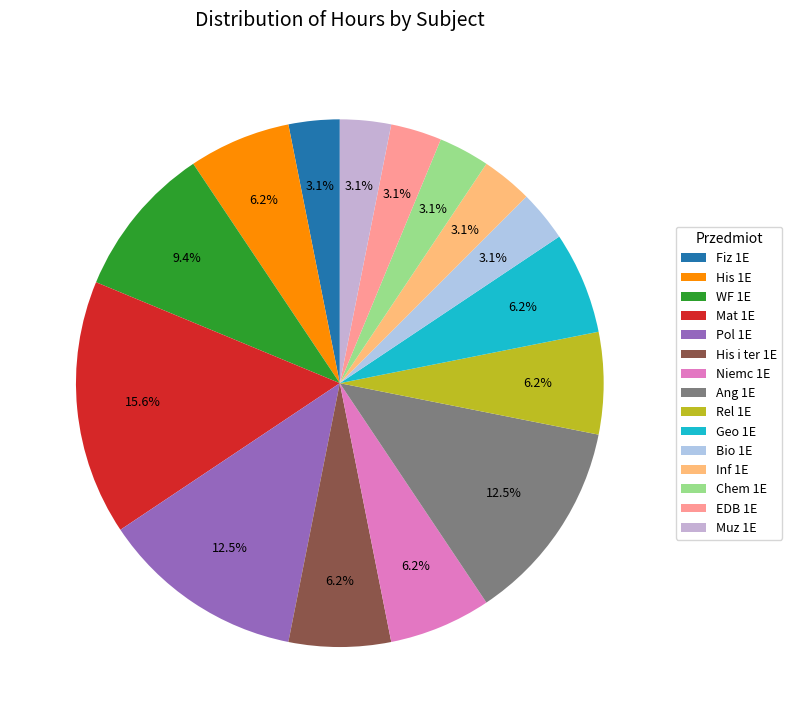

To the nearest percent, what portion does Bio 1E represent?

3%